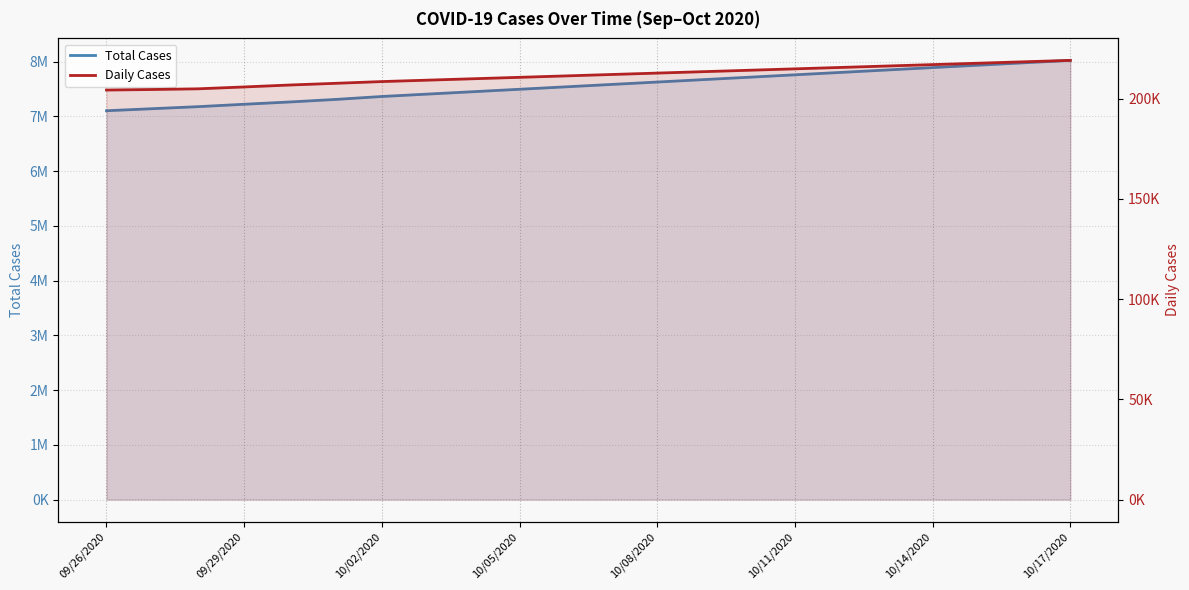

Which series has the widest spread of values?

Total Cases